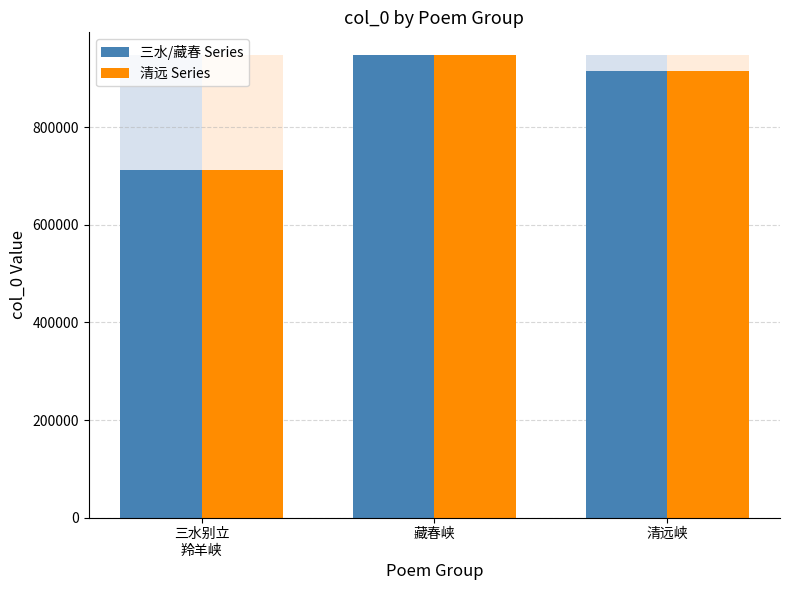

Rank the series by their average value, from highest to lowest.

三水/藏春 Series, 清远 Series